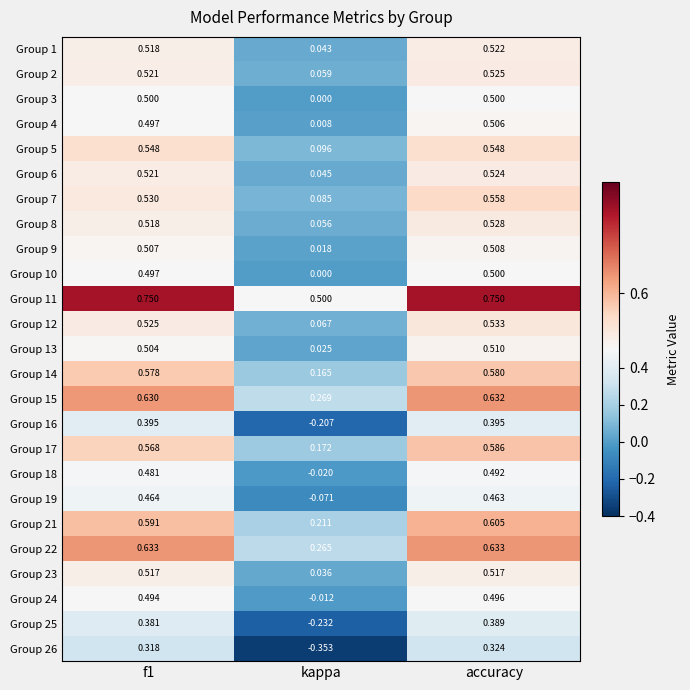

Which category has the lowest value in the Group 1 series?

kappa